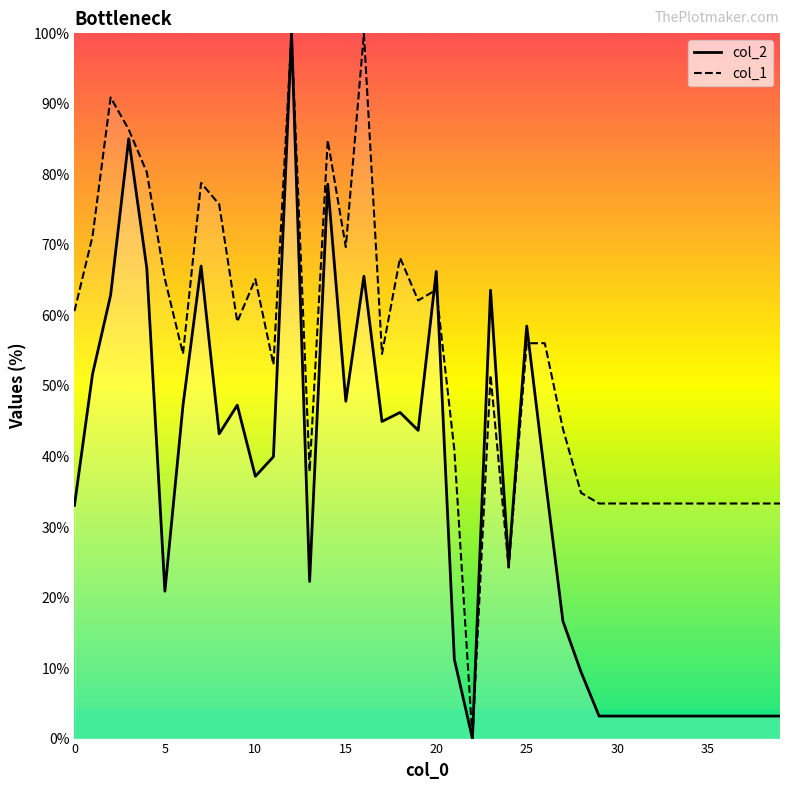

What is the value of the col_2 point at the 17th from the left?

65.6